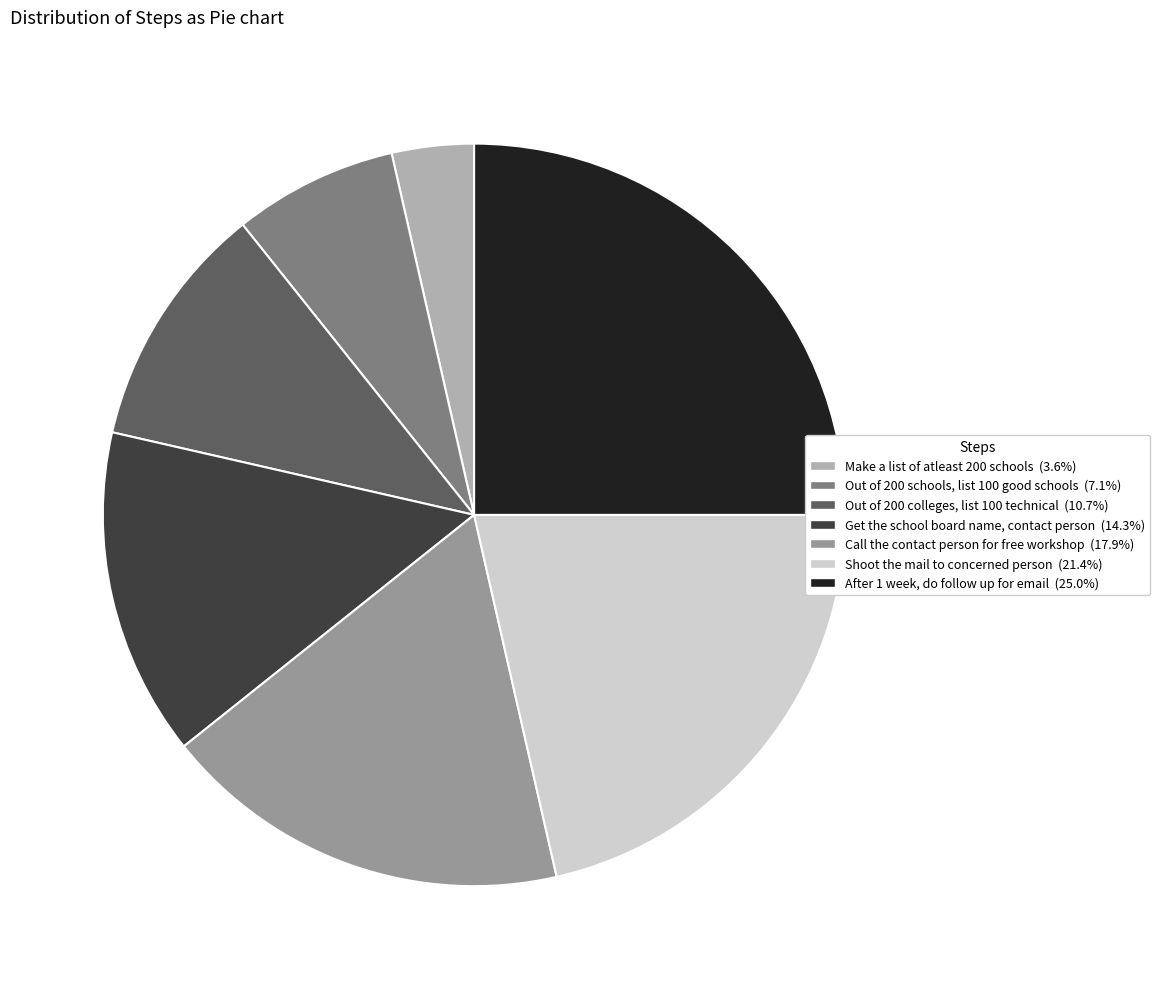

Which slice is the largest?

After 1 week, do follow up for email